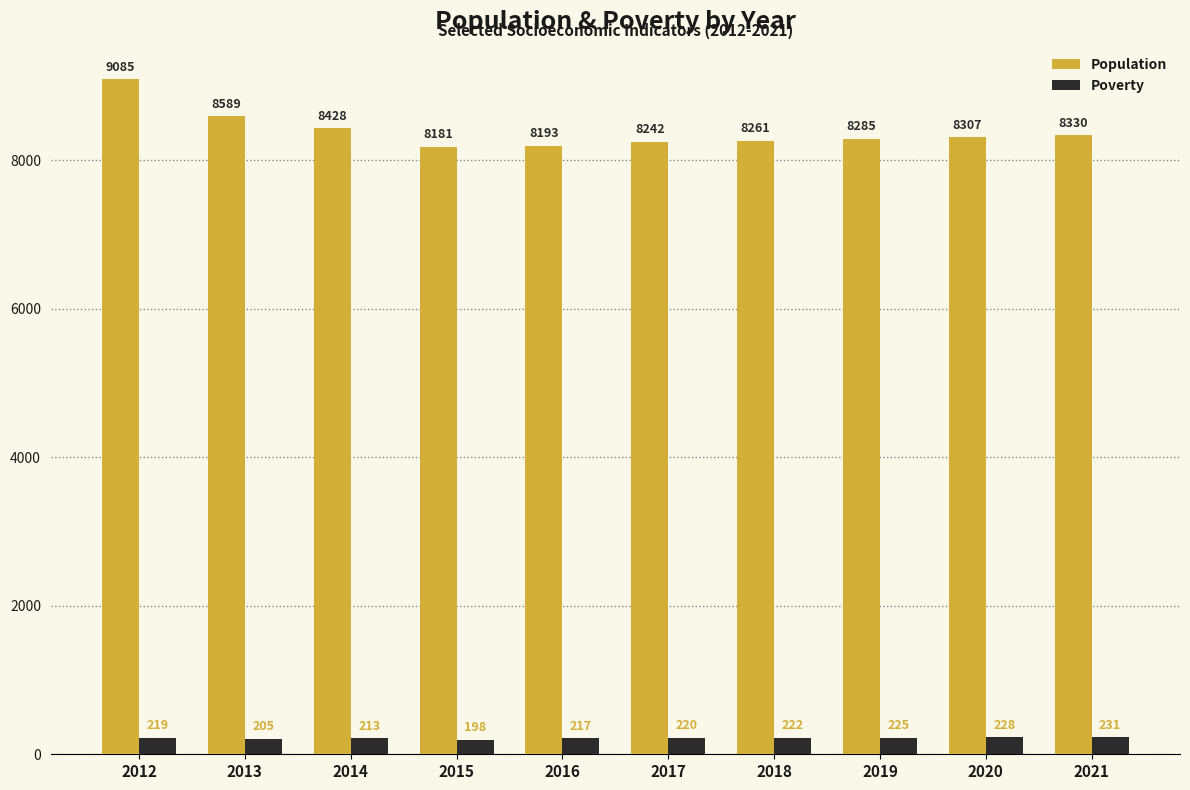

What is the sum of the Population values at 2020 and 2013?

16896